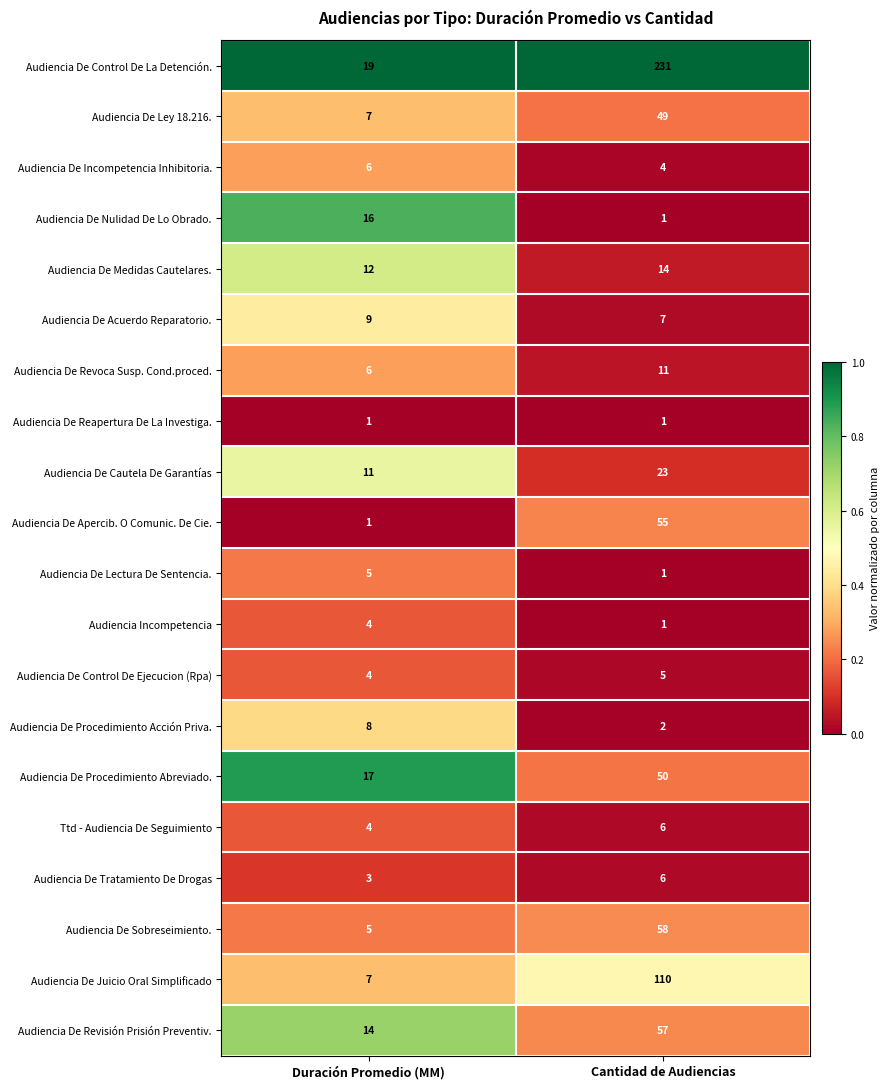

Which series has the largest total across all categories?

Audiencia De Control De La Detención.